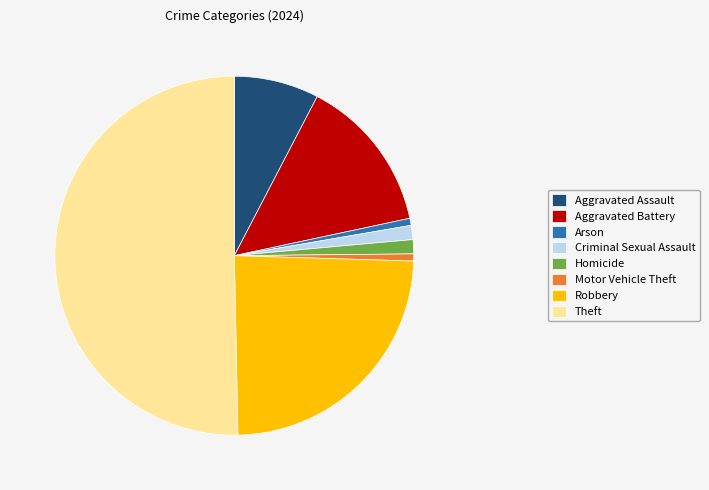

True or false: Aggravated Assault accounts for 20% of the total.

False